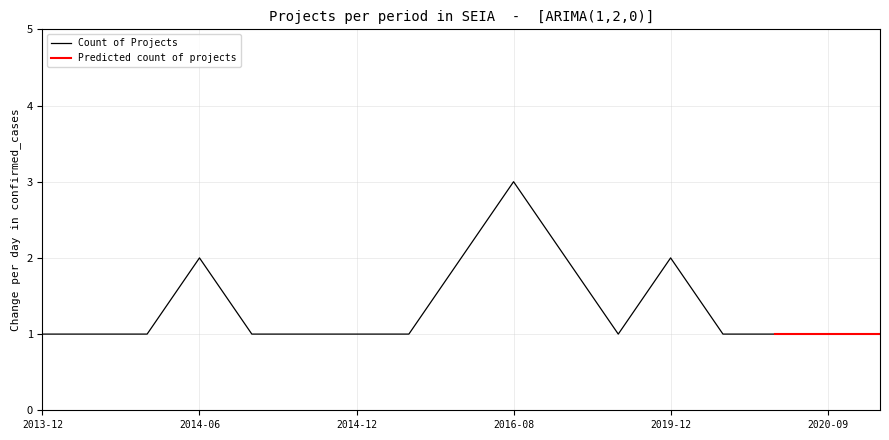

What is the sum of the values at 2015-01 and 2014-08?

2